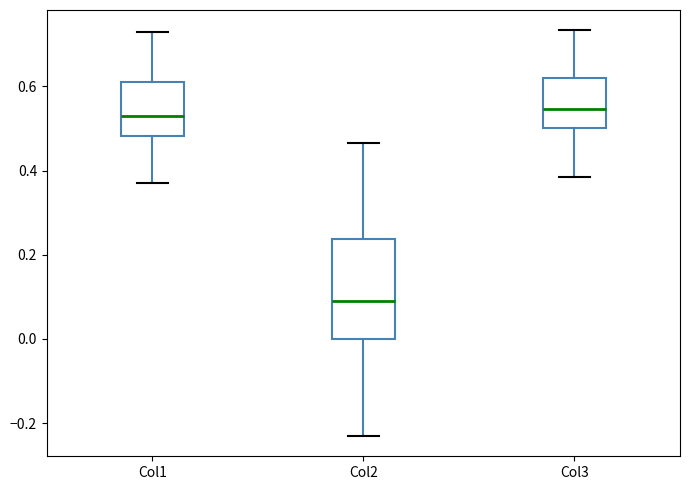

Where does the median line of the box for Col2 sit on the y-axis? The values are not printed on the chart, so give them approximately, as read against the axis.

0.10